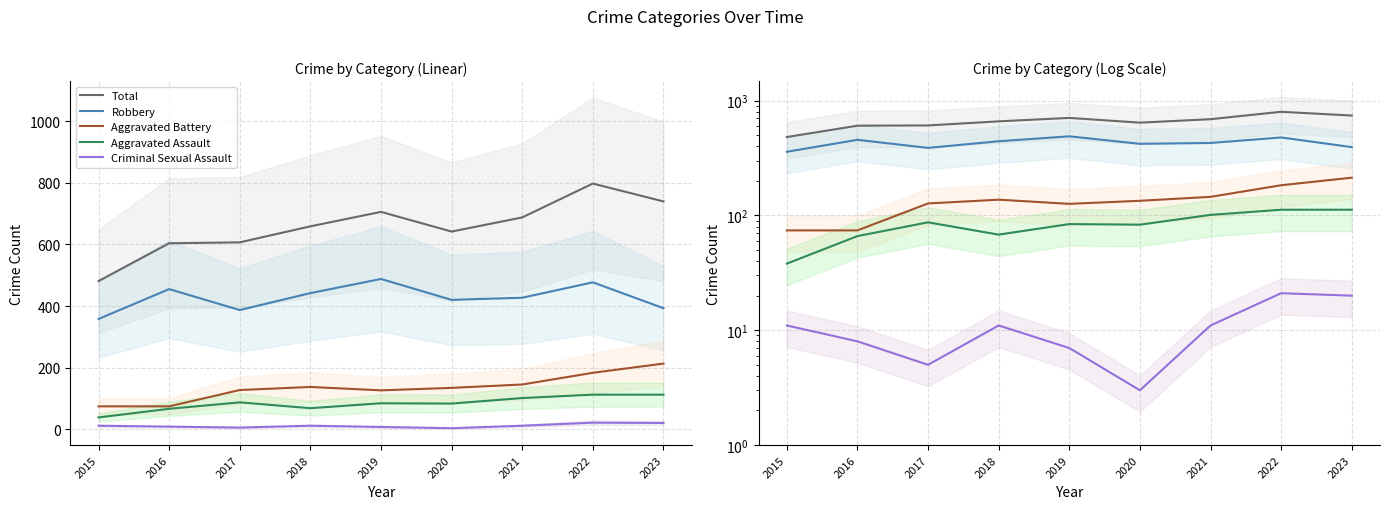

Between 2018 and 2020, which series saw the biggest shift?

Robbery